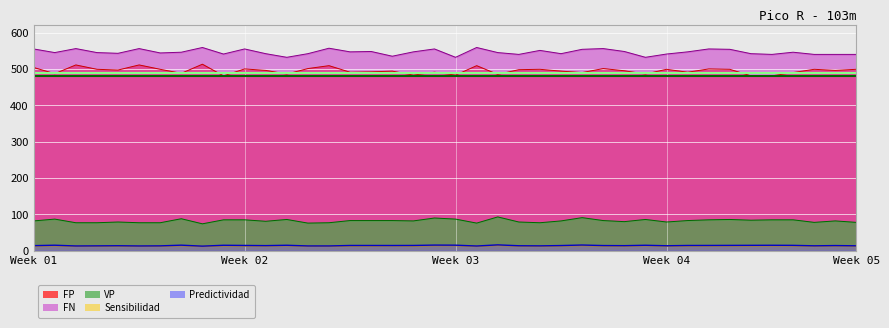

Is it true that Predictividad equals 15.0 at 13?

True